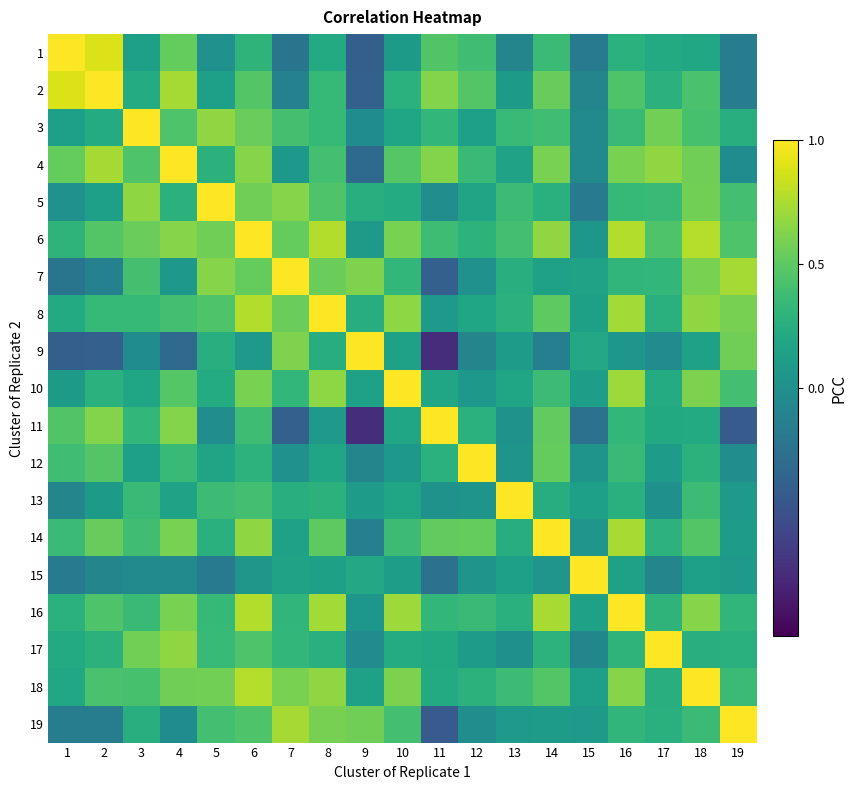

What is the total value across all series at 2?

6.2